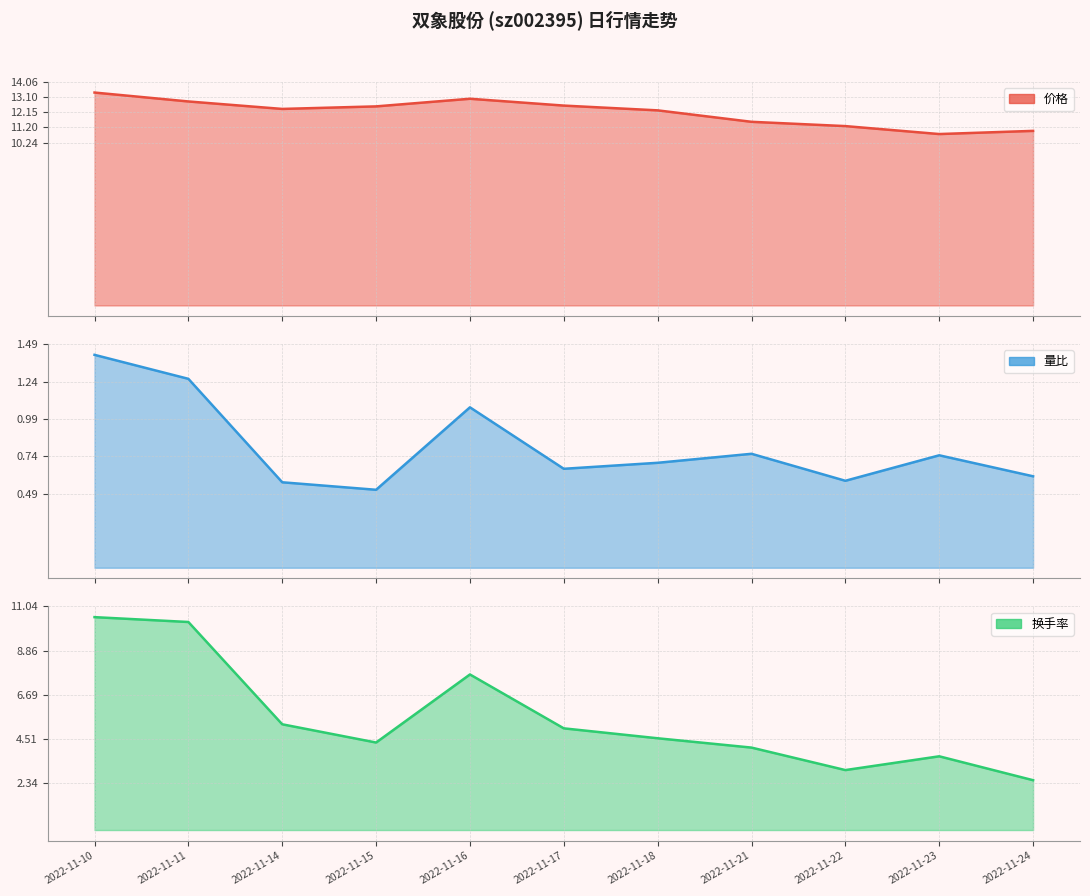

Which series changed the most between 2022-11-10 and 2022-11-18?

换手率